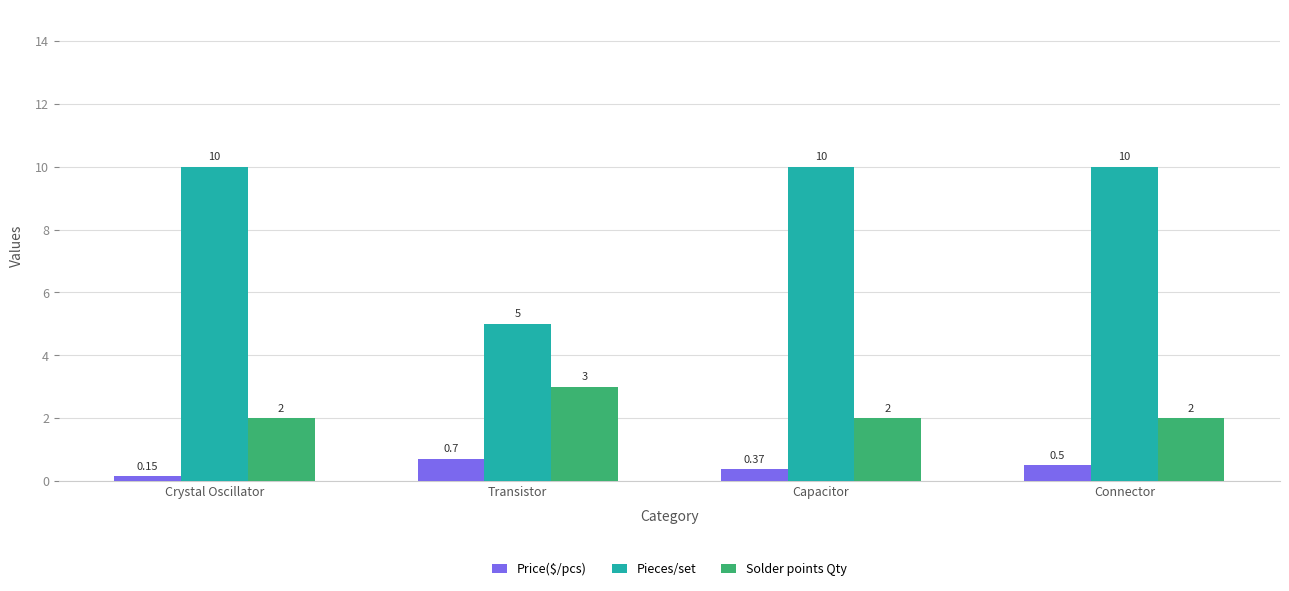

Which series has the widest spread of values?

Pieces/set